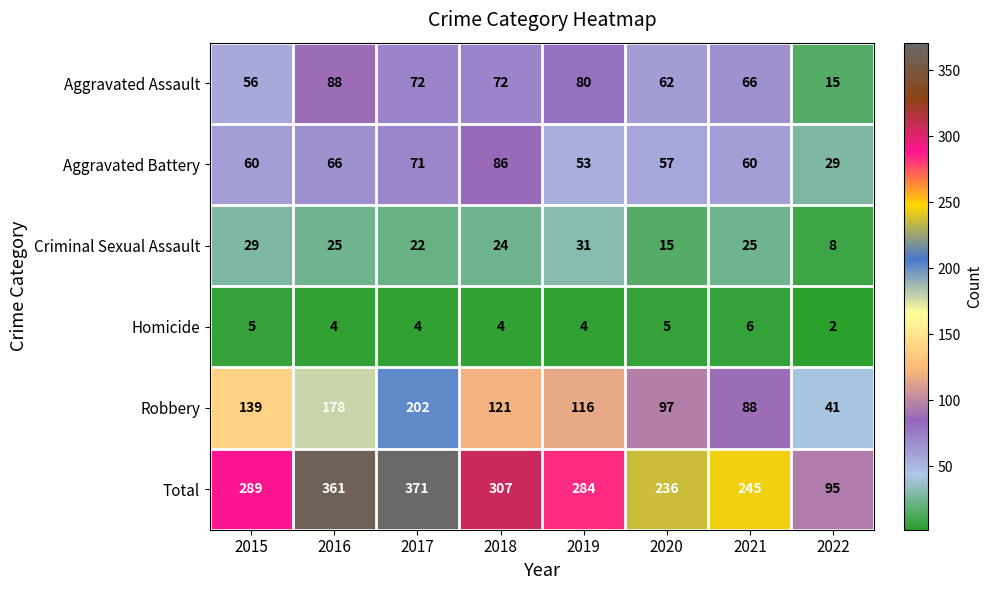

What is the spread (max minus min) of values at 2021?

239